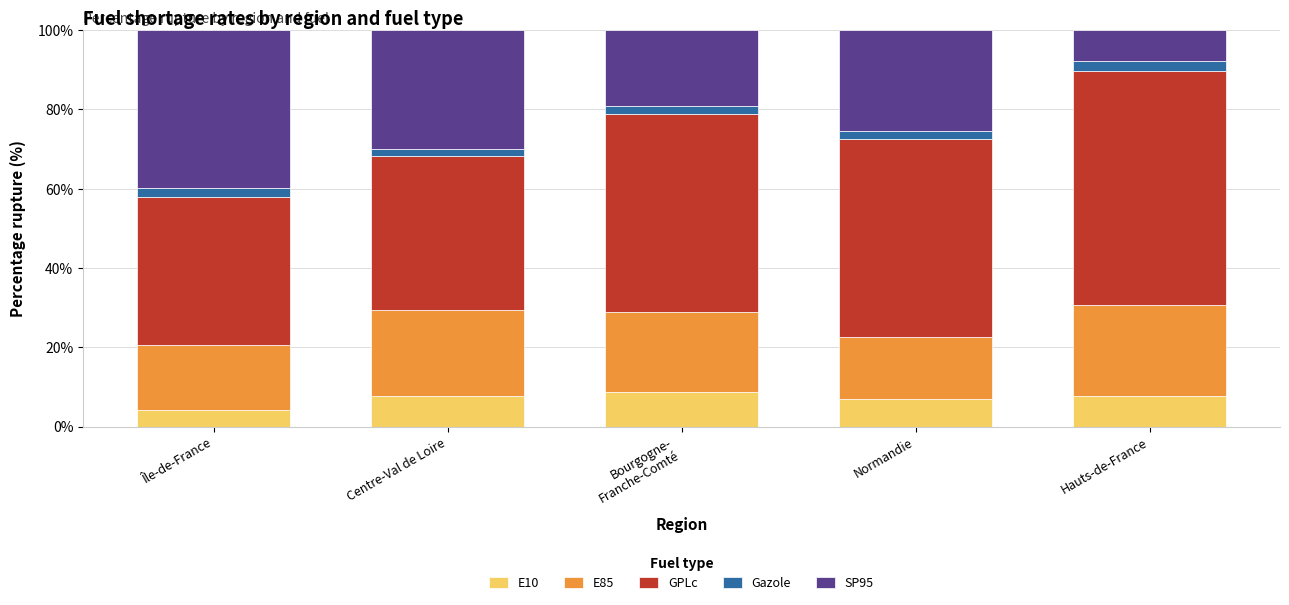

Is it true that E10 equals 7.1 at Normandie?

True